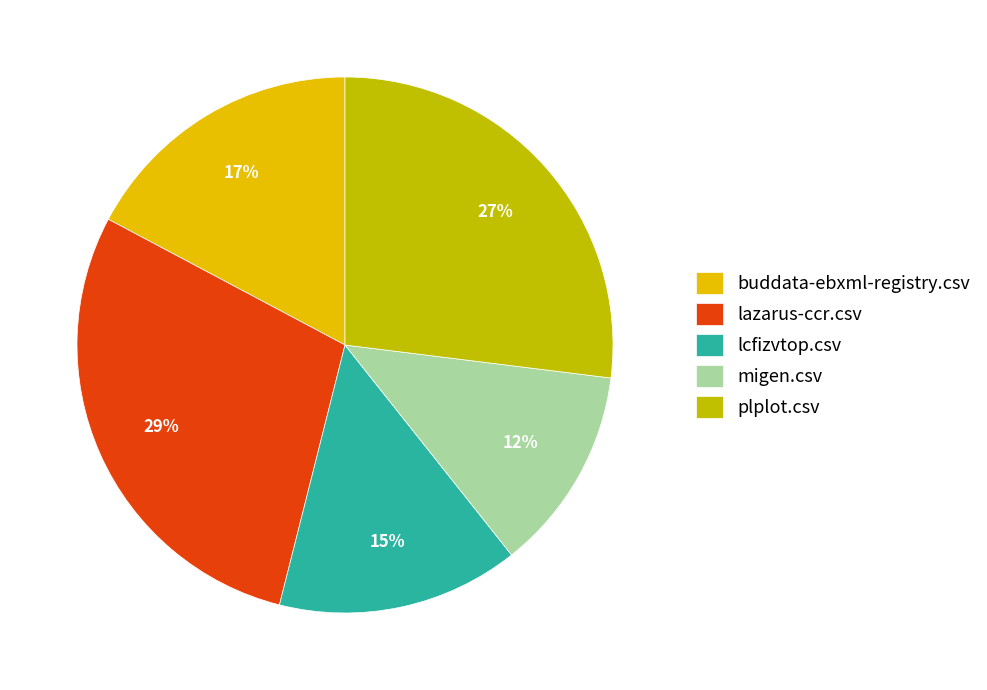

How many segments does this pie chart have?

5